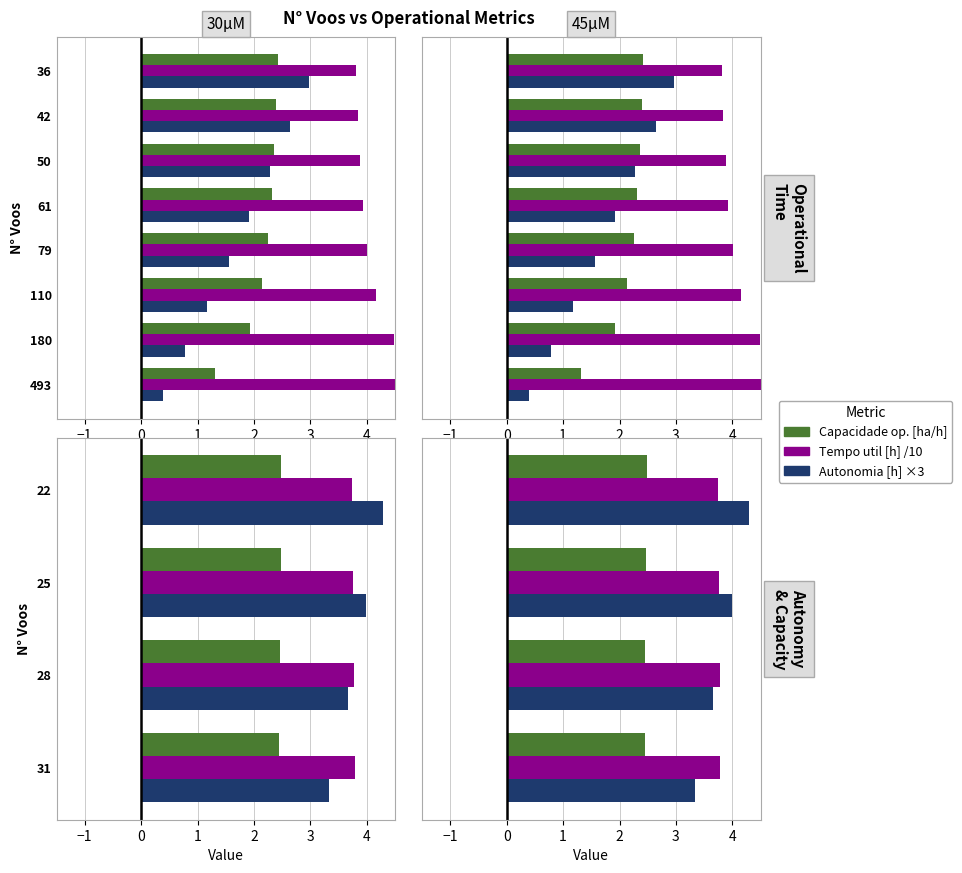

What are all the series names shown in the legend?

Capacidade op. [ha/h], Tempo util [h] /10, Autonomia [h] ×3